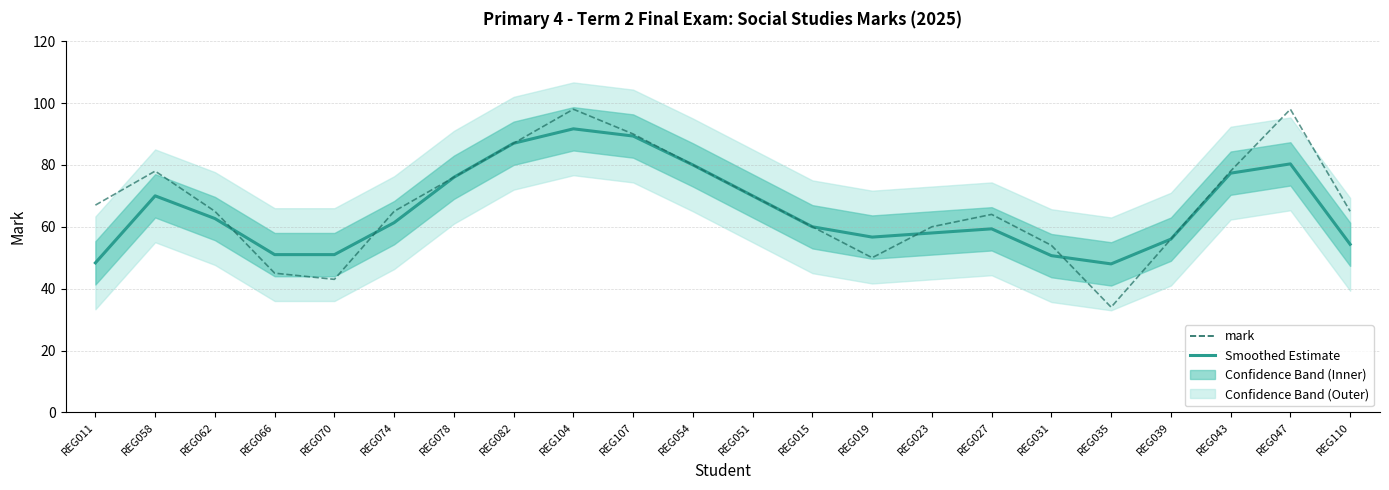

At which label does Smoothed Estimate reach its peak?

REG104